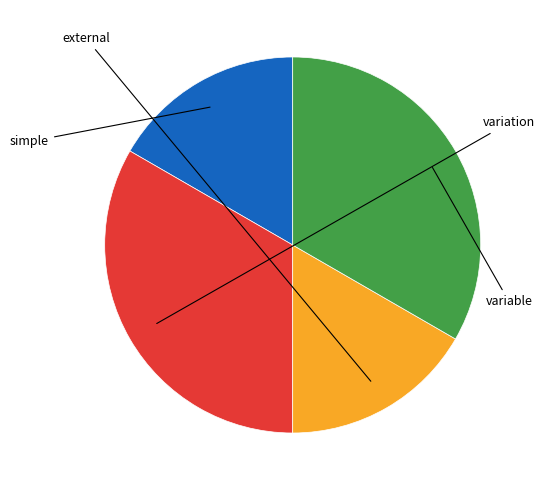

Is there any slice that represents more than half of the pie?

No